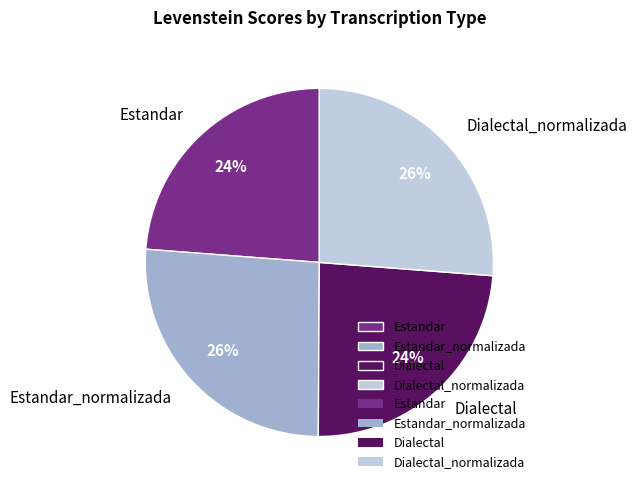

To the nearest percent, what percentage of the pie is Dialectal?

24%